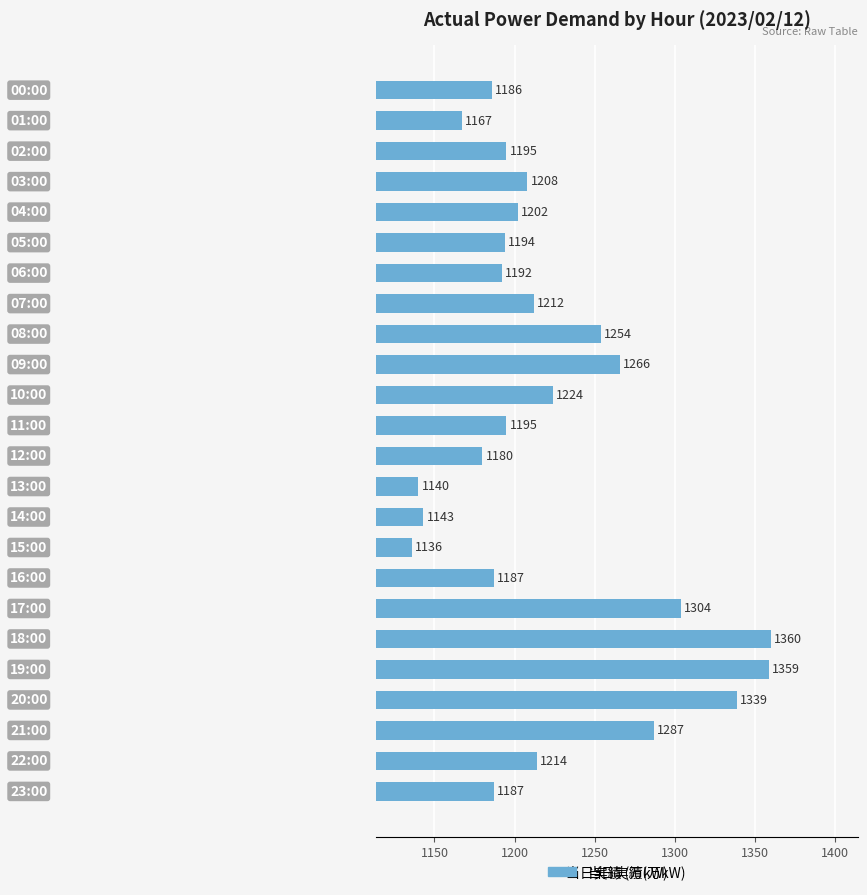

What is the value of the 22nd bar from the top?

1287